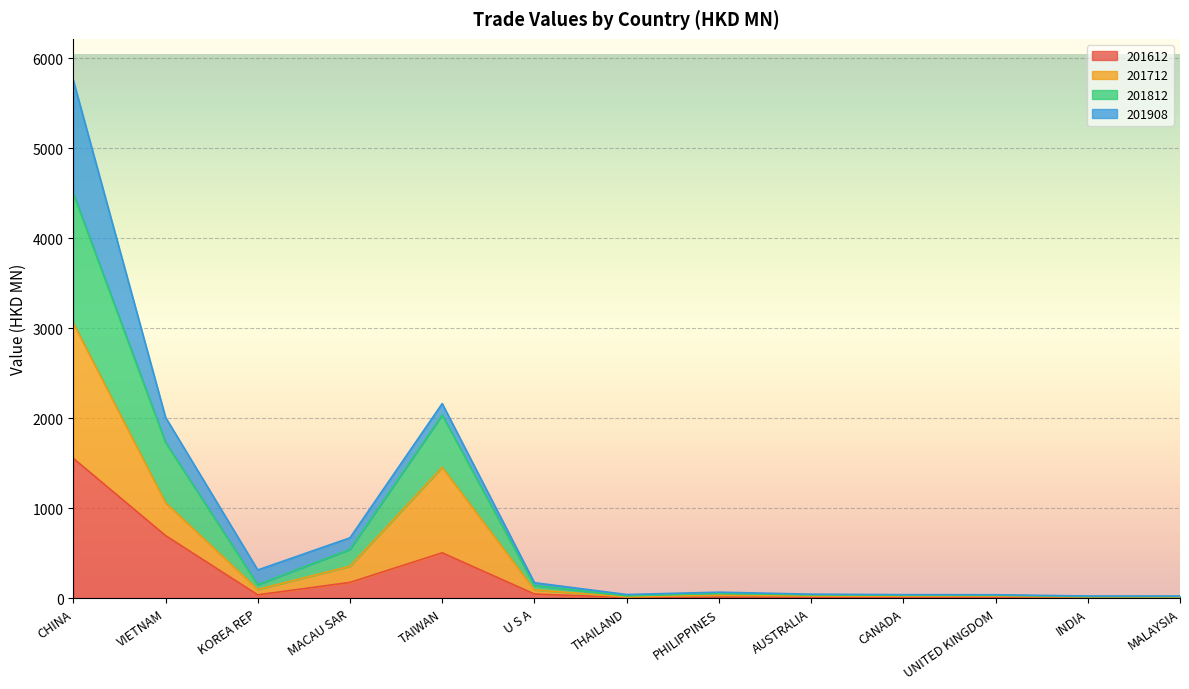

At which label does 201612 reach its peak?

CHINA